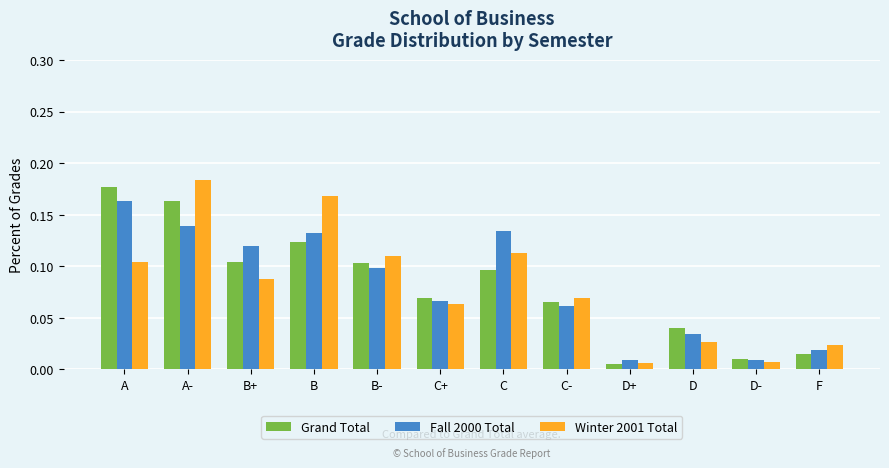

Is the value of Fall 2000 Total at A- greater than the value of Grand Total at F?

Yes